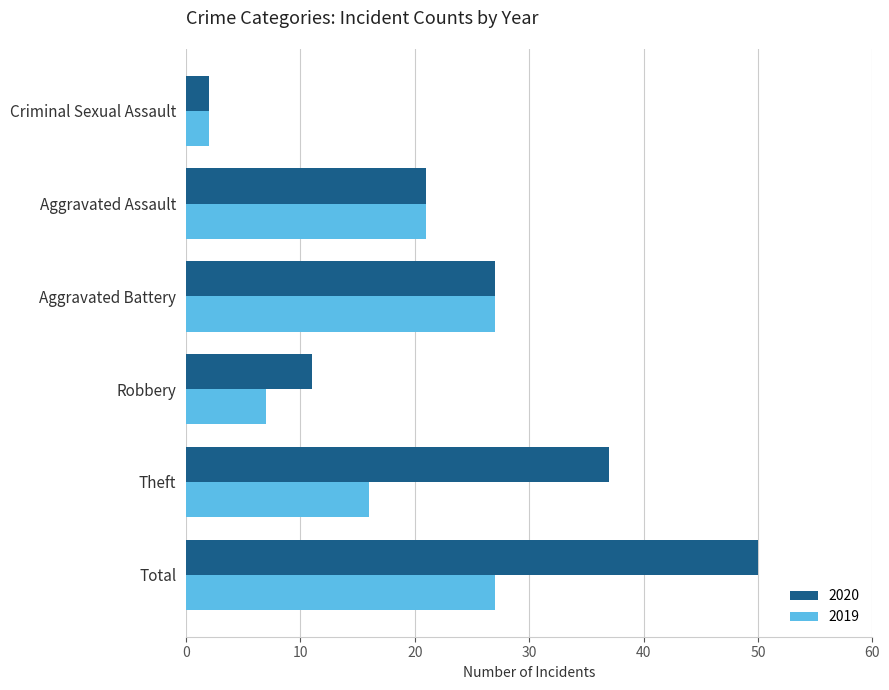

What is the lowest value of the 2019 series?

2